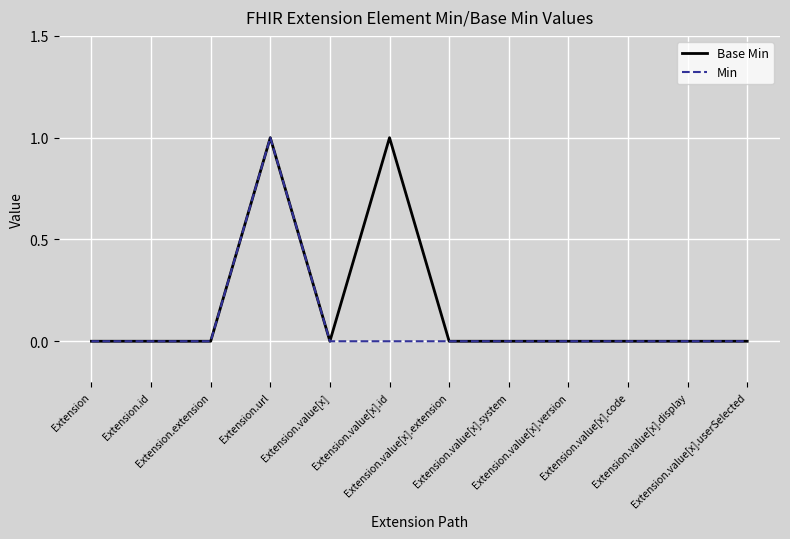

How many lines are shown in the chart?

2